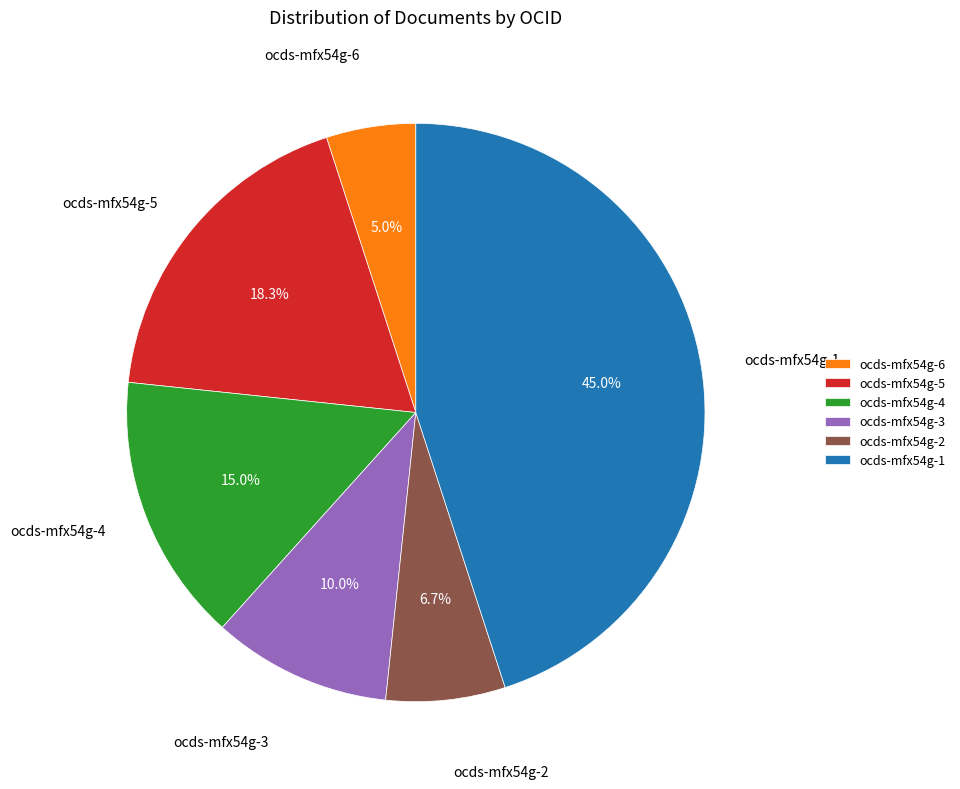

To the nearest percent, what percentage of the pie is ocds-mfx54g-1?

45%